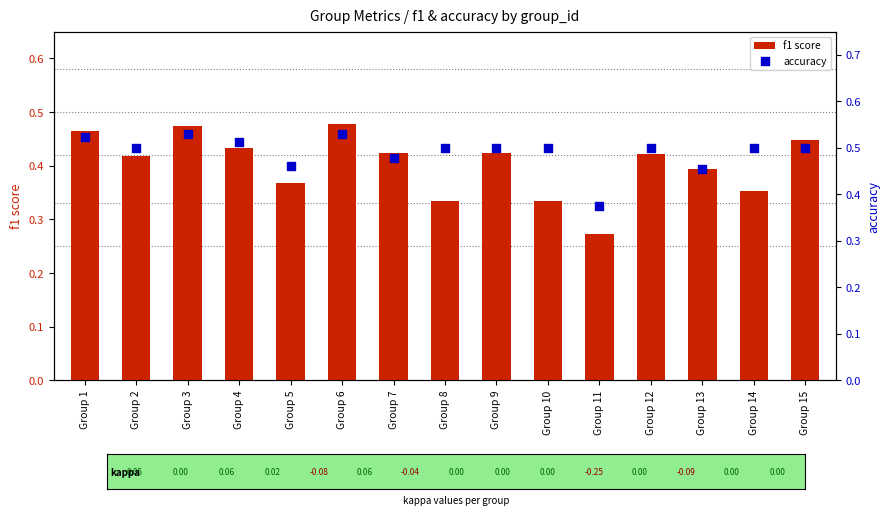

At how many categories does at least one series exceed 0?

15